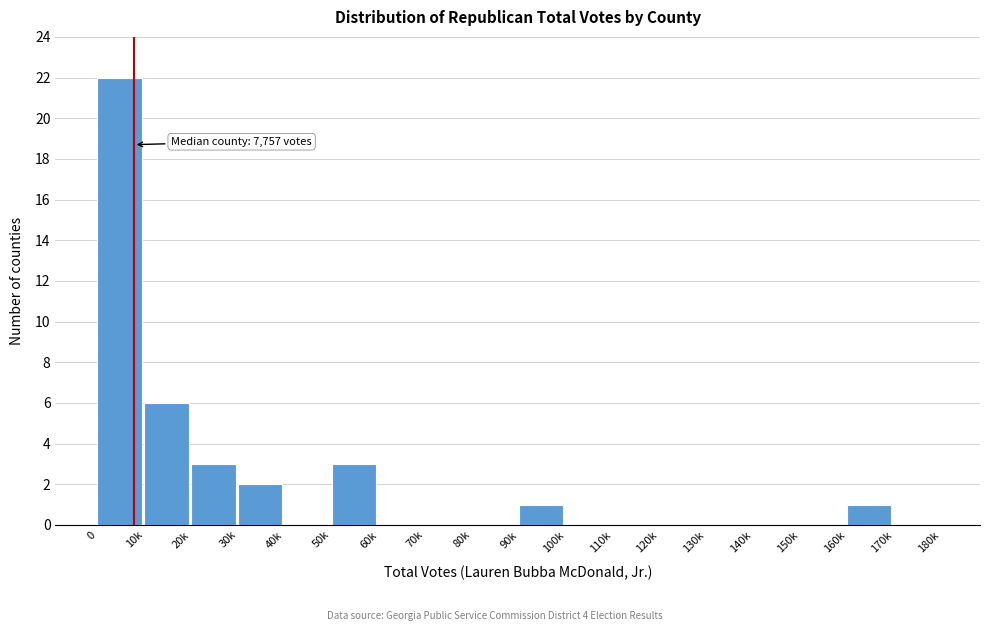

Reading left to right, list all the values displayed in this chart.

0=22	10k=6	20k=3	30k=2	40k=0	50k=3	60k=0	70k=0	80k=0	90k=1	100k=0	110k=0	120k=0	130k=0	140k=0	150k=0	160k=1	170k=0